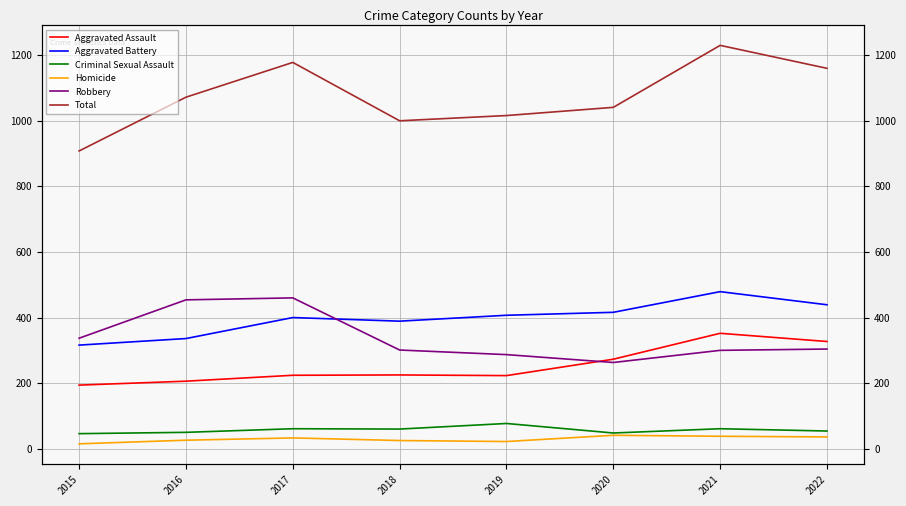

Reading left to right, transcribe all the data shown in this chart.

Aggravated Assault: 2015=194	2016=206	2017=224	2018=225	2019=223	2020=273	2021=352	2022=327
Aggravated Battery: 2015=316	2016=336	2017=400	2018=389	2019=407	2020=416	2021=479	2022=439
Criminal Sexual Assault: 2015=46	2016=50	2017=61	2018=60	2019=77	2020=48	2021=61	2022=54
Homicide: 2015=15	2016=26	2017=33	2018=25	2019=22	2020=41	2021=38	2022=36
Robbery: 2015=337	2016=454	2017=460	2018=301	2019=287	2020=263	2021=300	2022=304
Total: 2015=908	2016=1072	2017=1178	2018=1000	2019=1016	2020=1041	2021=1230	2022=1160